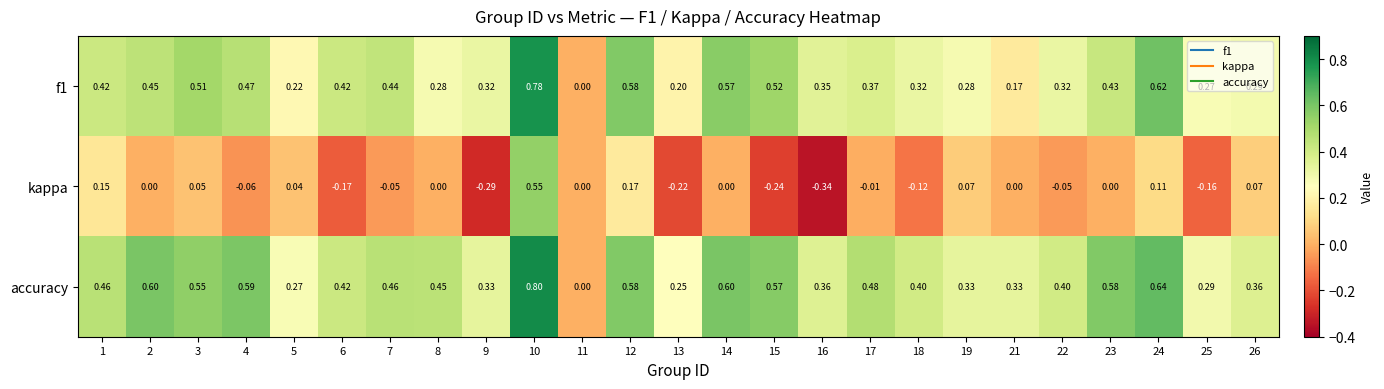

Which series has the largest total across all categories?

accuracy